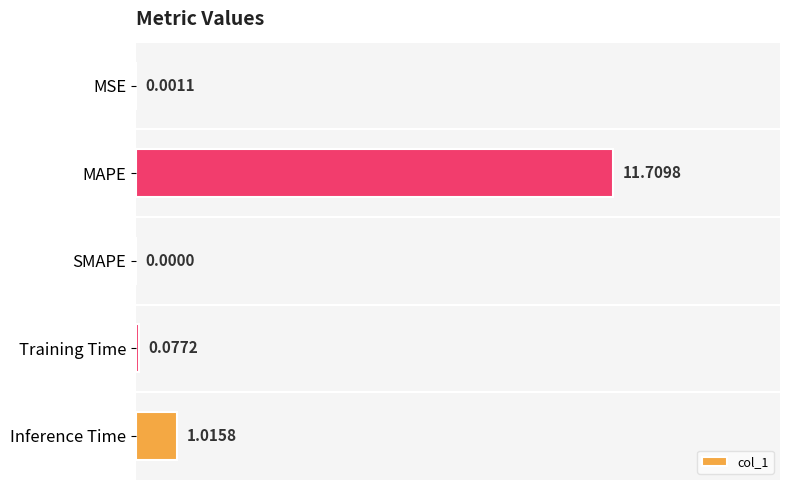

At which category does the chart reach its peak across all series?

MAPE